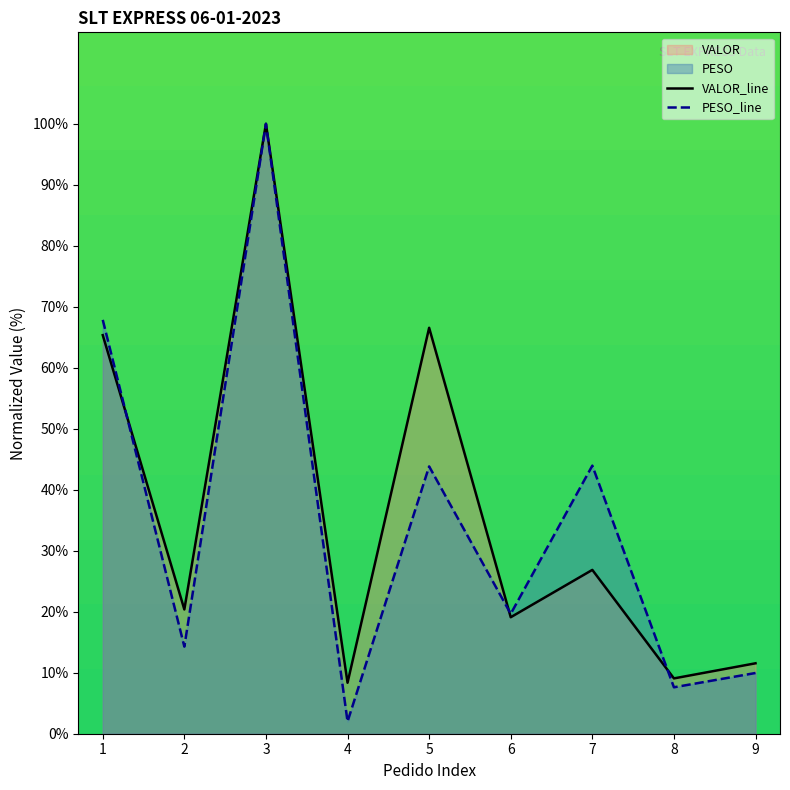

In VALOR, how many points are higher than both neighbors (excluding endpoints)?

3